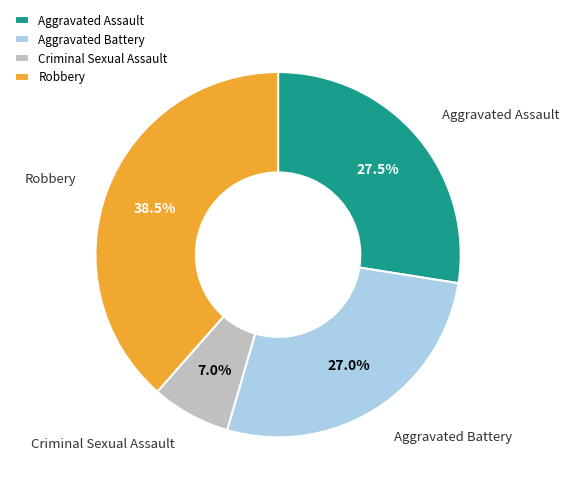

Do Criminal Sexual Assault and Robbery together represent more than half of the pie?

No